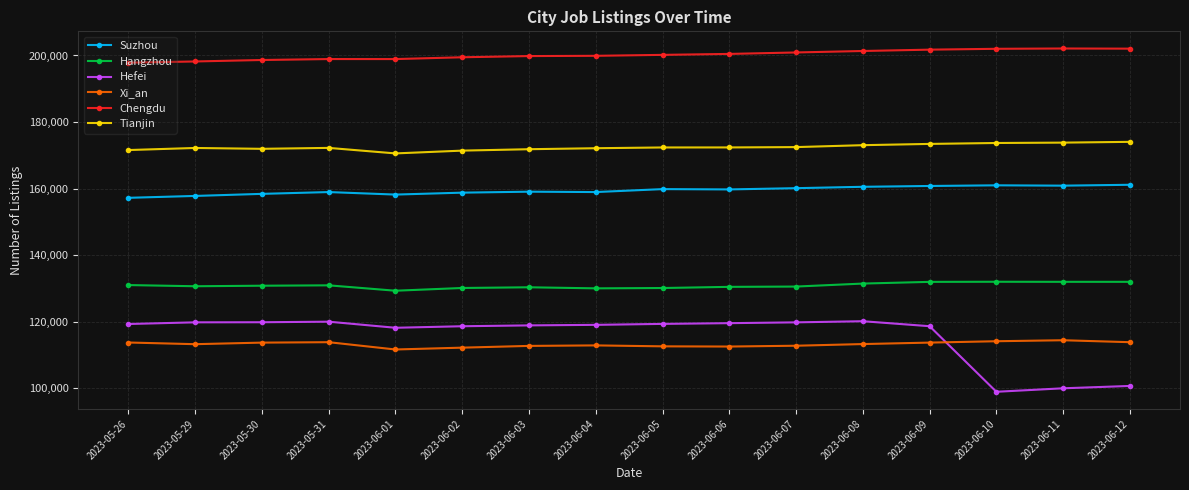

What is the highest value of the Xi_an series?

114465